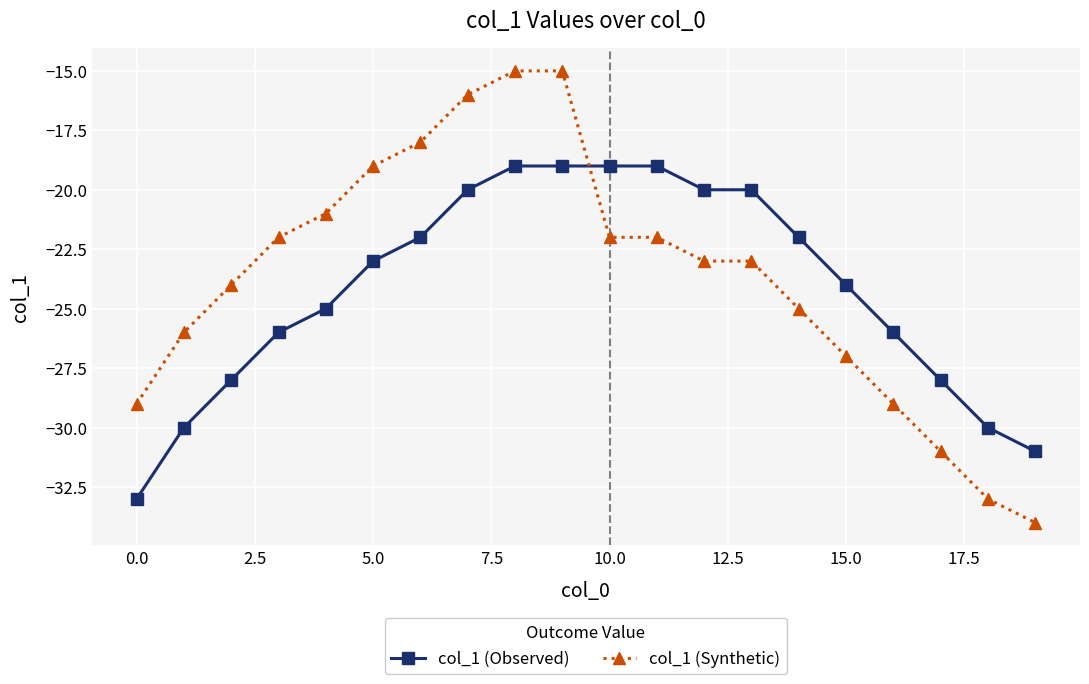

Reading left to right, what are all the values shown in this chart?

col_1 (Observed): -33	-30	-28	-26	-25	-23	-22	-20	-19	-19	-19	-19	-20	-20	-22	-24	-26	-28	-30	-31
col_1 (Synthetic): -29	-26	-24	-22	-21	-19	-18	-16	-15	-15	-22	-22	-23	-23	-25	-27	-29	-31	-33	-34